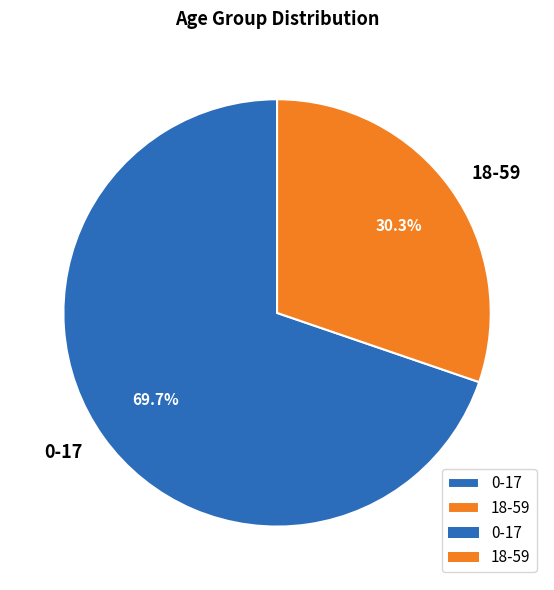

To the nearest percent, what percentage of the pie is 0-17?

70%